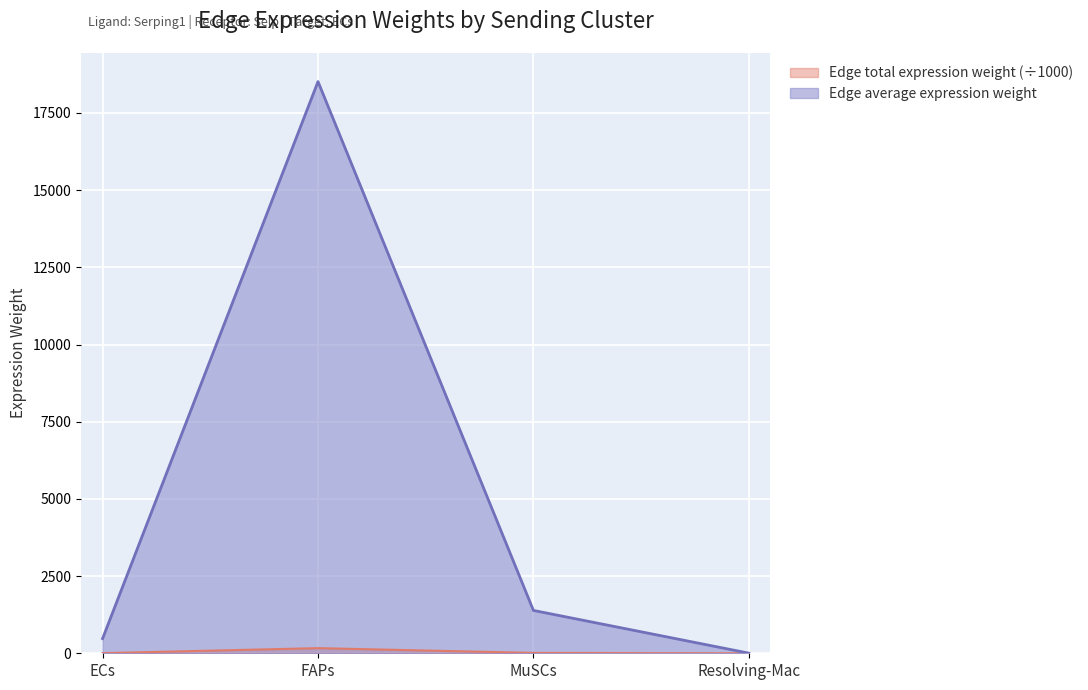

Does the chart display data point markers on the line(s)?

No